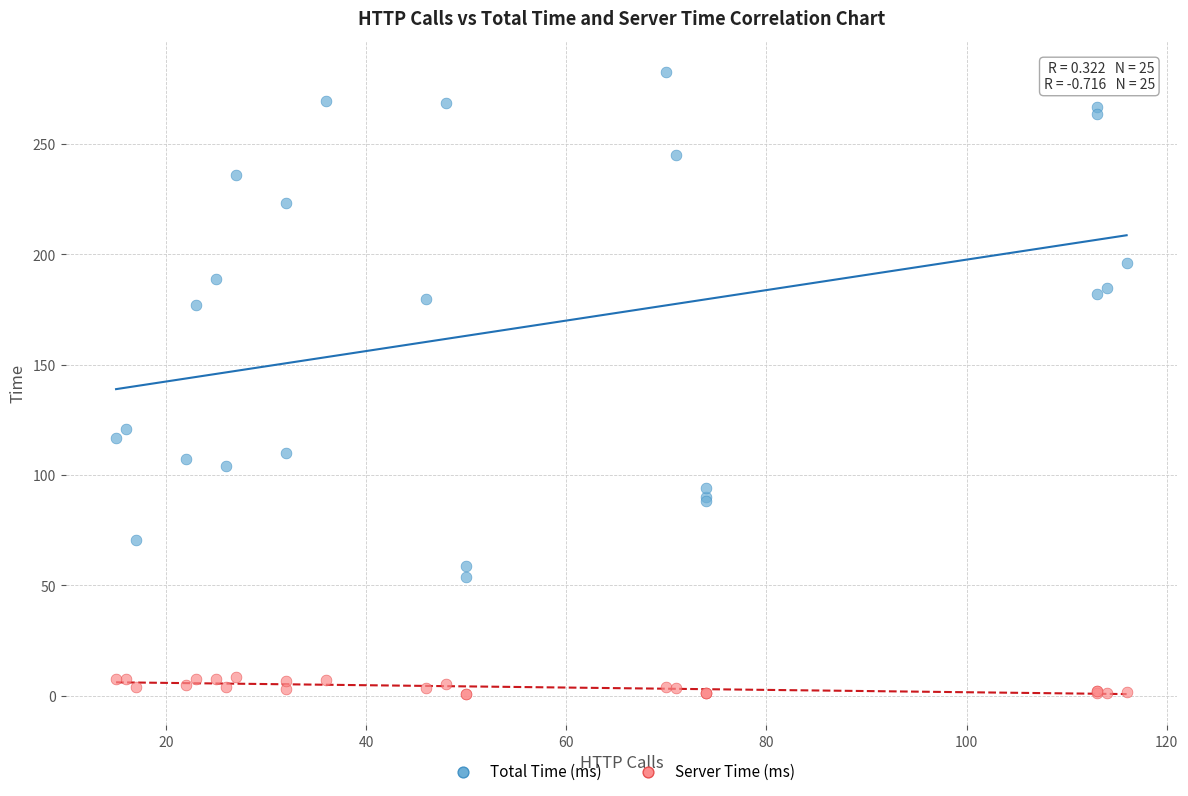

Which series contains the lowest Y value?

Server Time (ms)